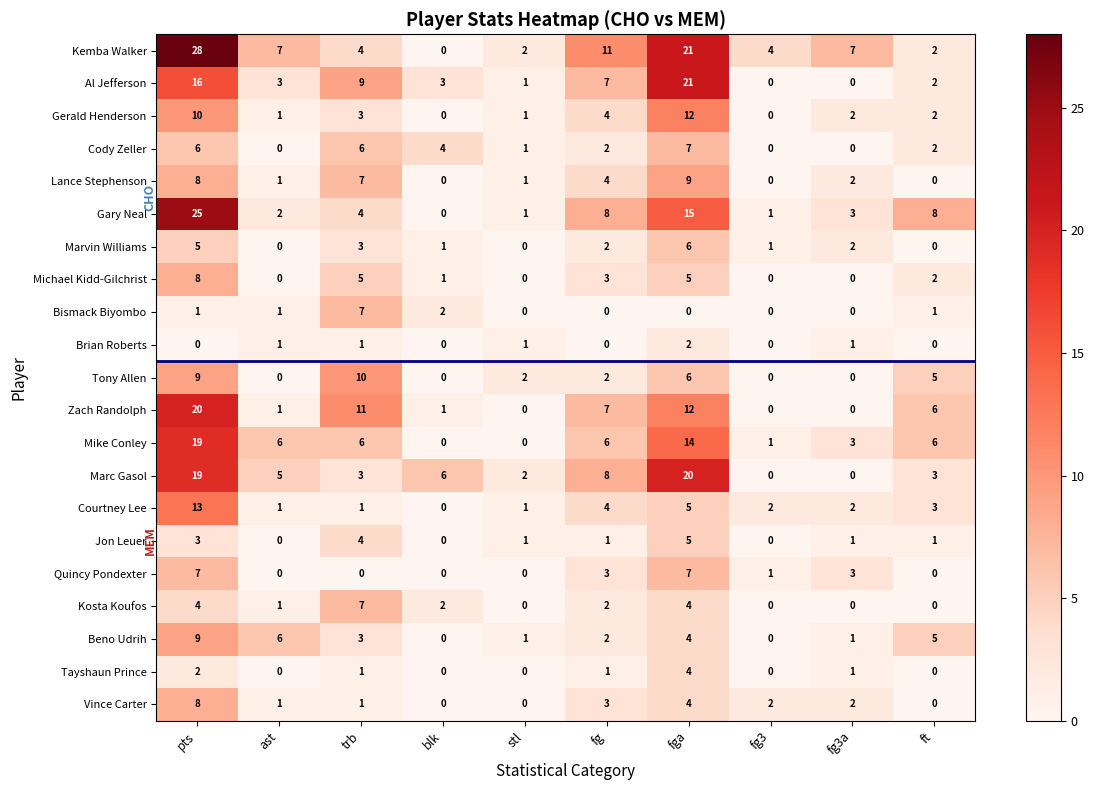

At which label is Beno Udrih closest to 4?

fga